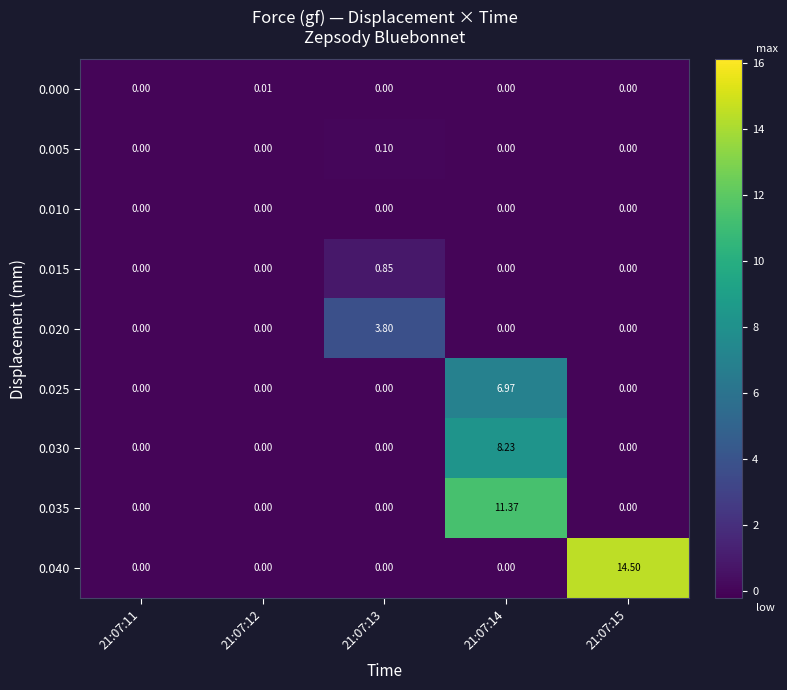

How many positive values does the 0.030 series have?

1